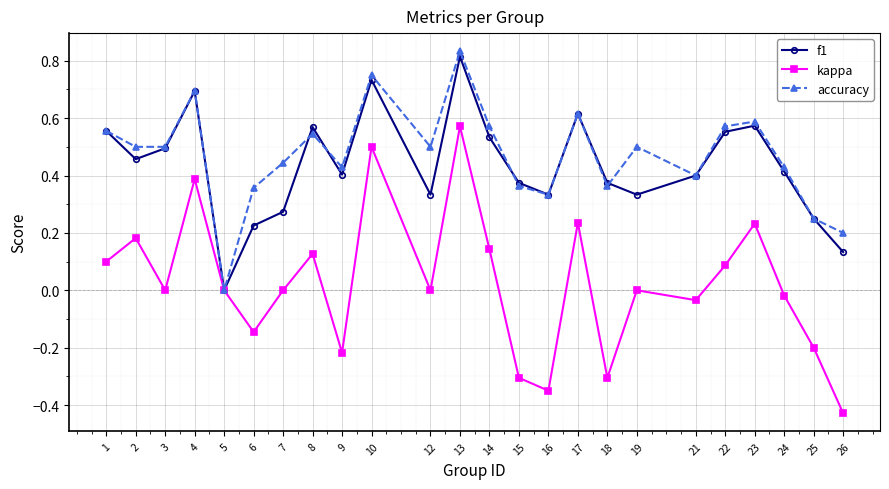

The accuracy series shows 0.4 at 24. True or false?

True